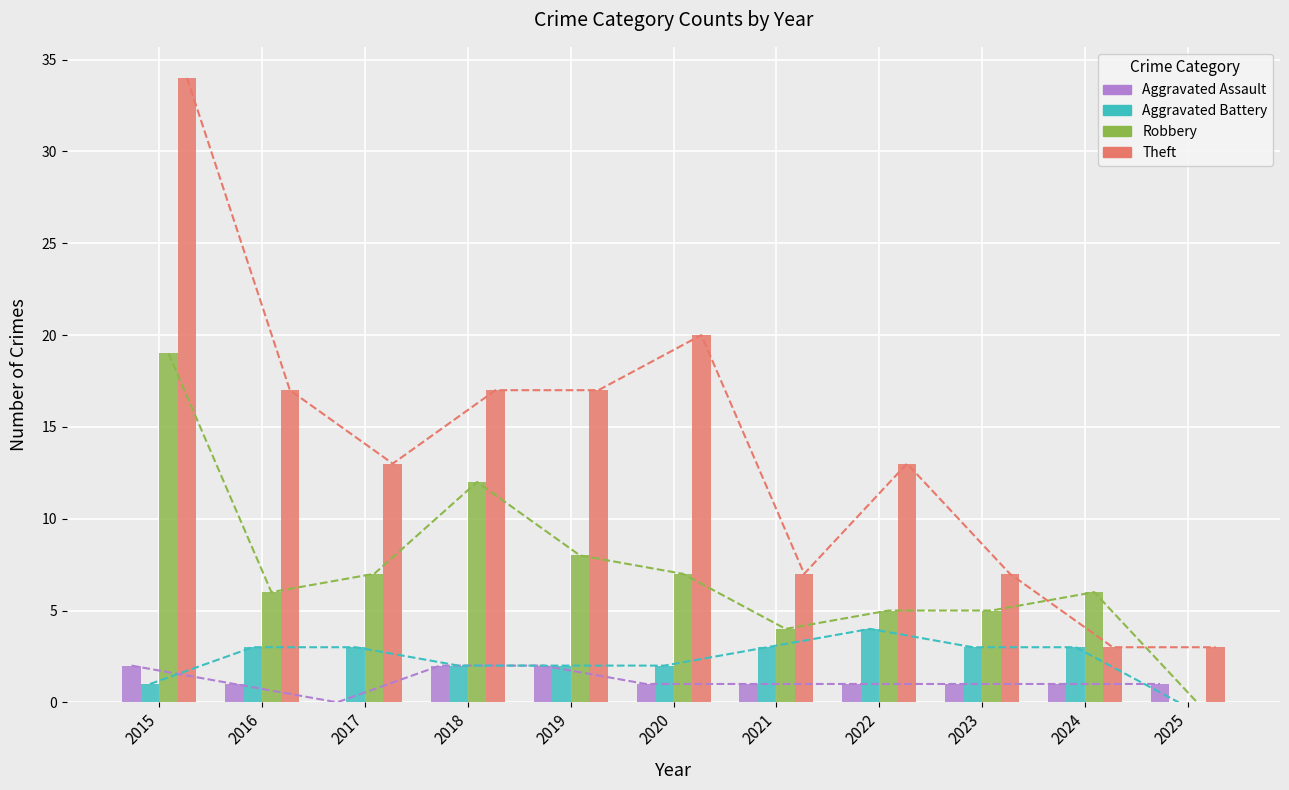

The value of Robbery at 2021 is 5. True or false?

False